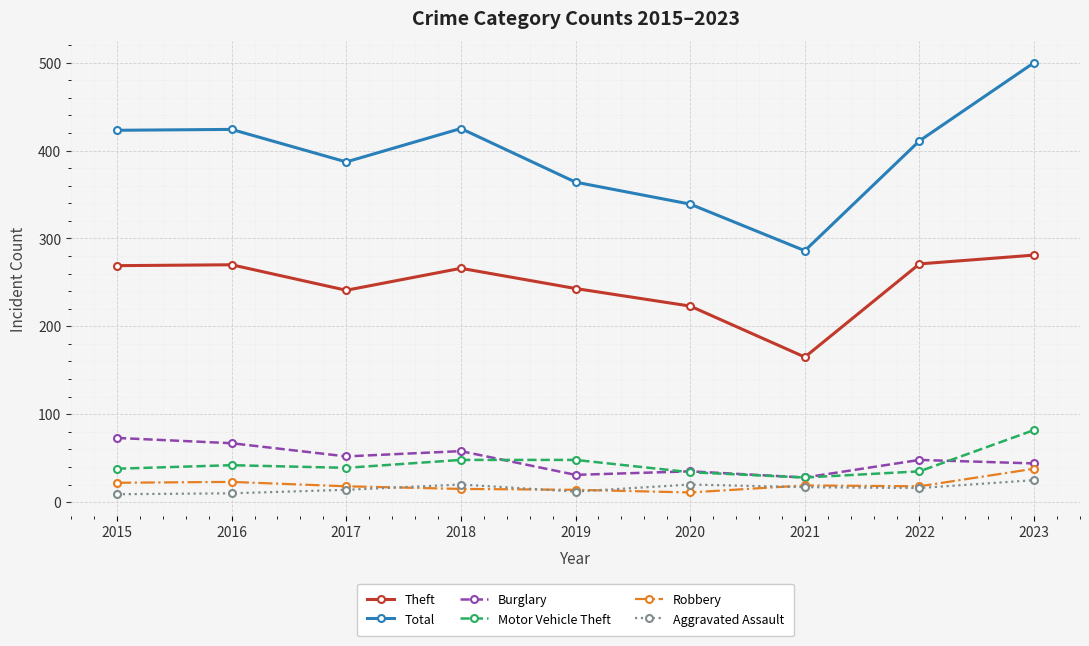

The Motor Vehicle Theft series shows 67 at 2015. True or false?

False